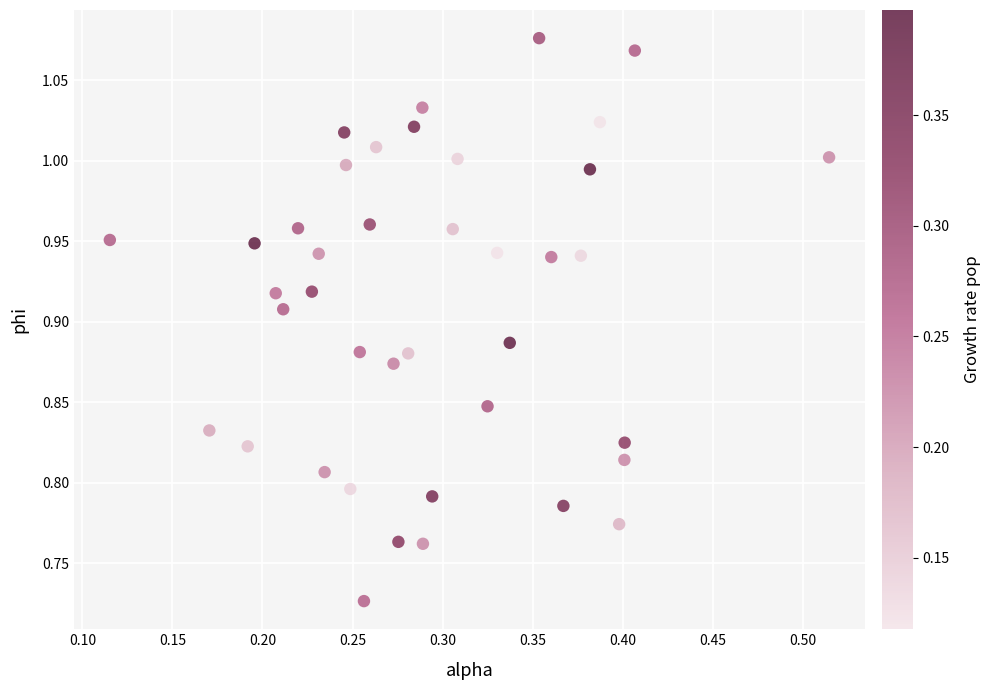

What is the range of Y values (max minus min)?

0.3